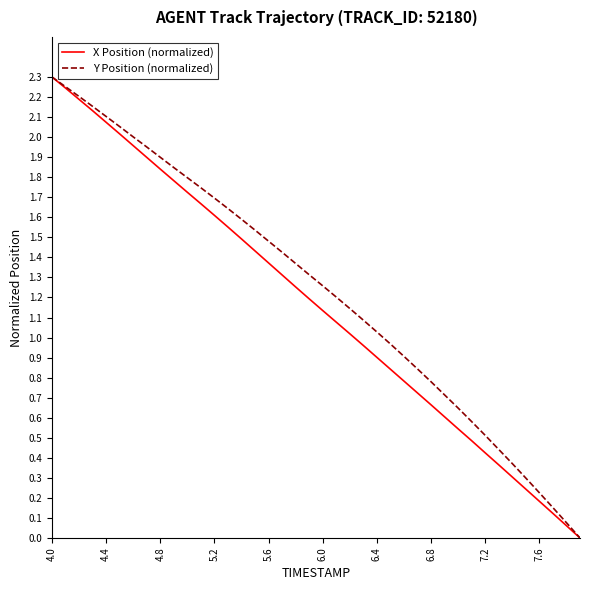

Does the chart have visible grid lines?

No